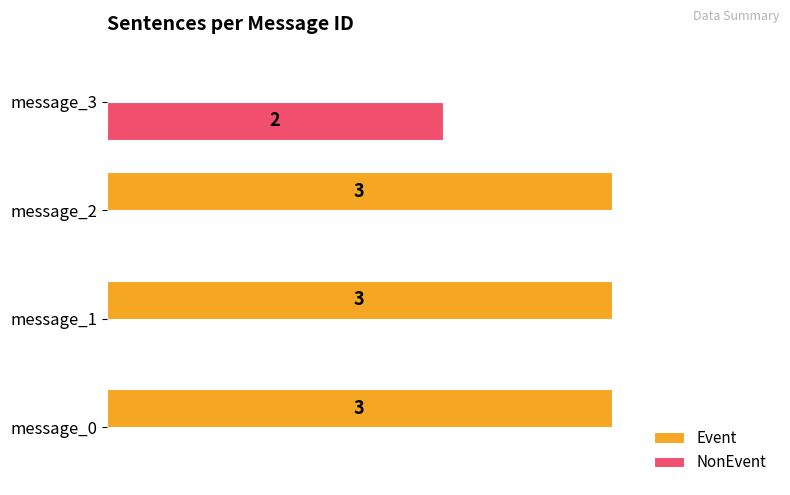

Is the value of Event at message_2 greater than the value of NonEvent at message_3?

Yes